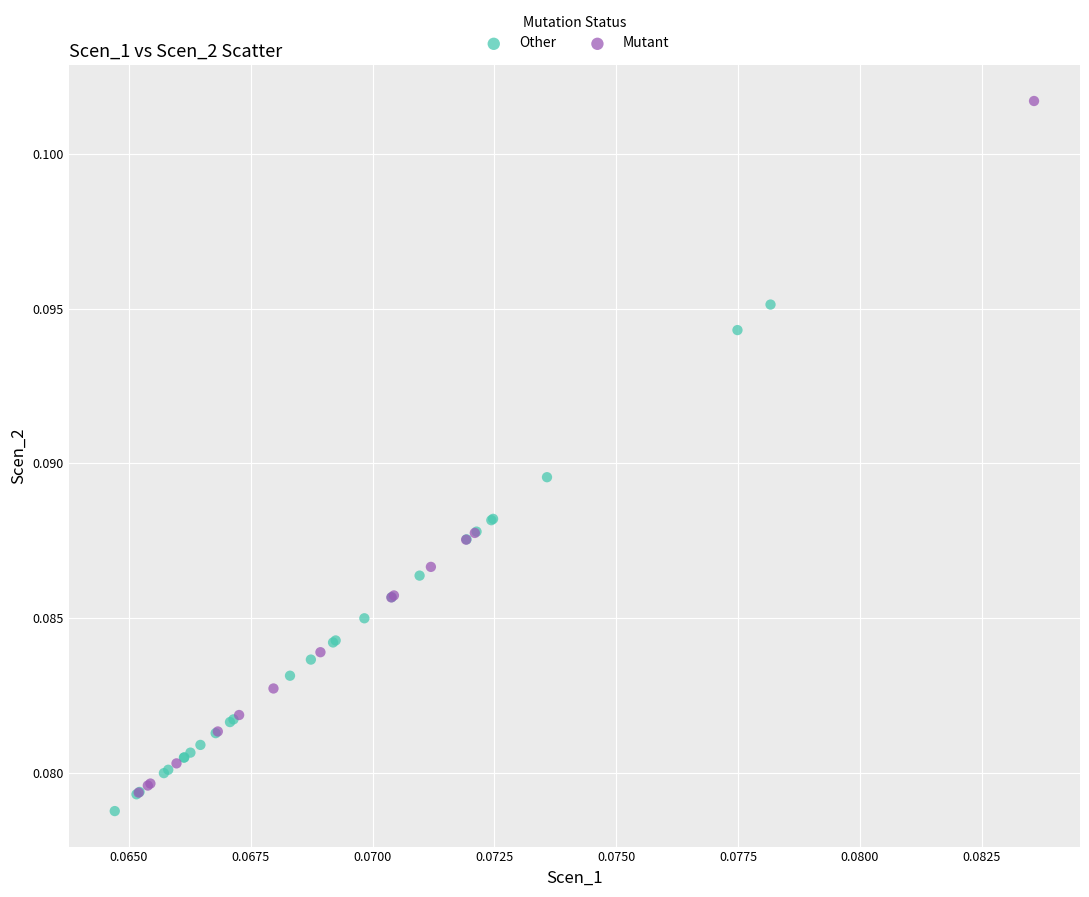

Which series reaches the maximum Y coordinate?

Mutant